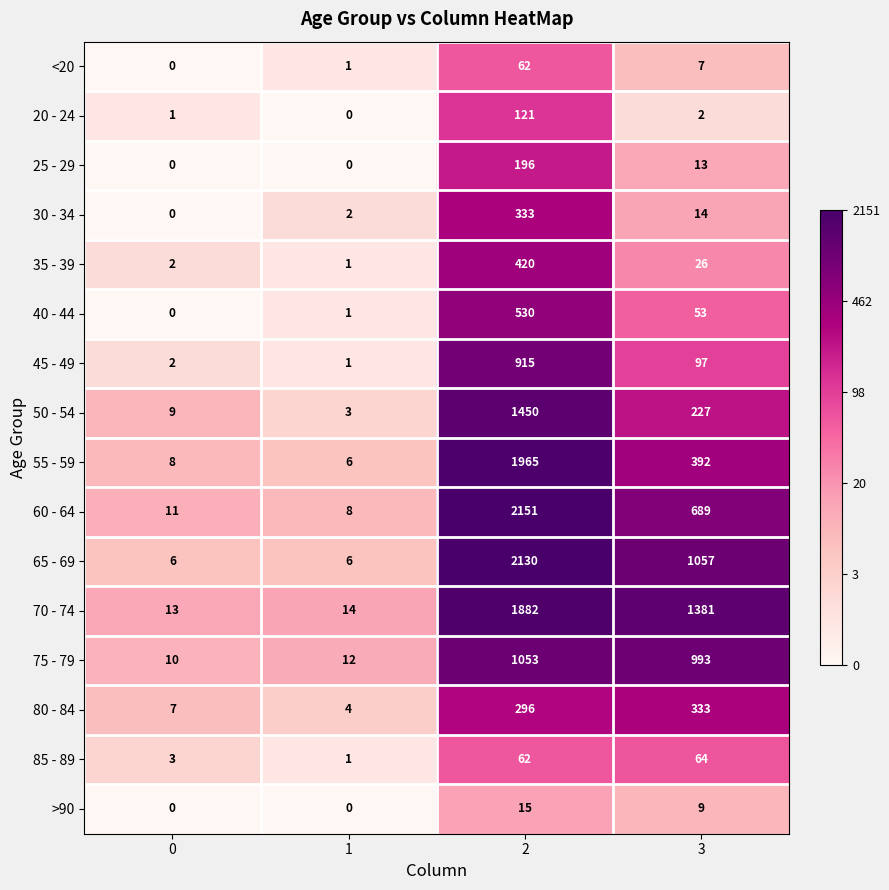

What is the sum of the 75 - 79 values at 3 and 2?

2046